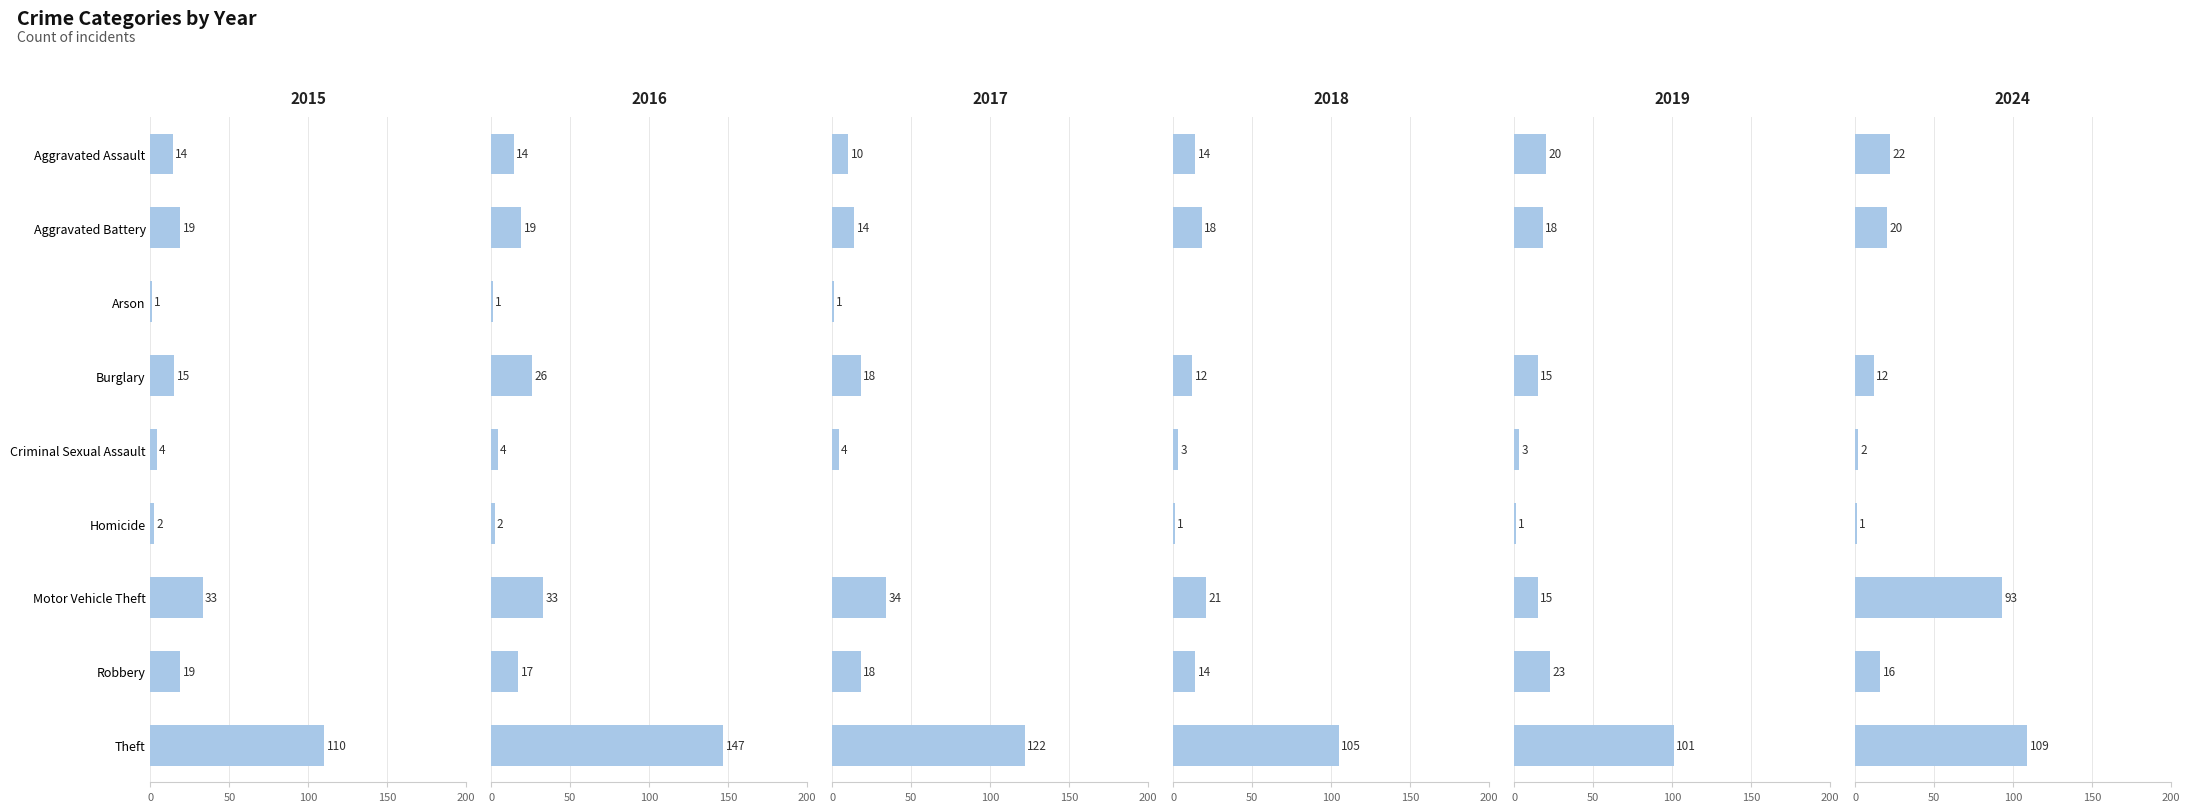

Which series has the largest total across all categories?

2024